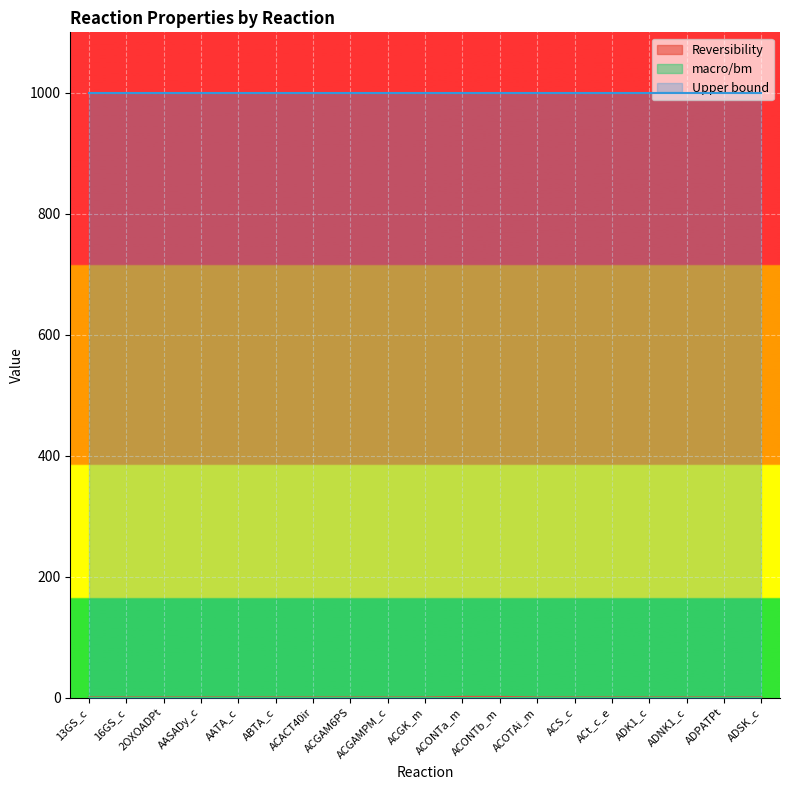

Reading left to right, transcribe all the data shown in this chart.

Reversibility: 0	0	0	0	0	0	0	0	0	0	1	1	0	0	0	0	0	0	0
macro/bm: 0	0	0	0	0	0	0	0	0	0	0	0	0	0	0	0	0	0	0
Upper bound: 1000	1000	1000	1000	1000	1000	1000	1000	1000	1000	1000	1000	1000	1000	1000	1000	1000	1000	1000